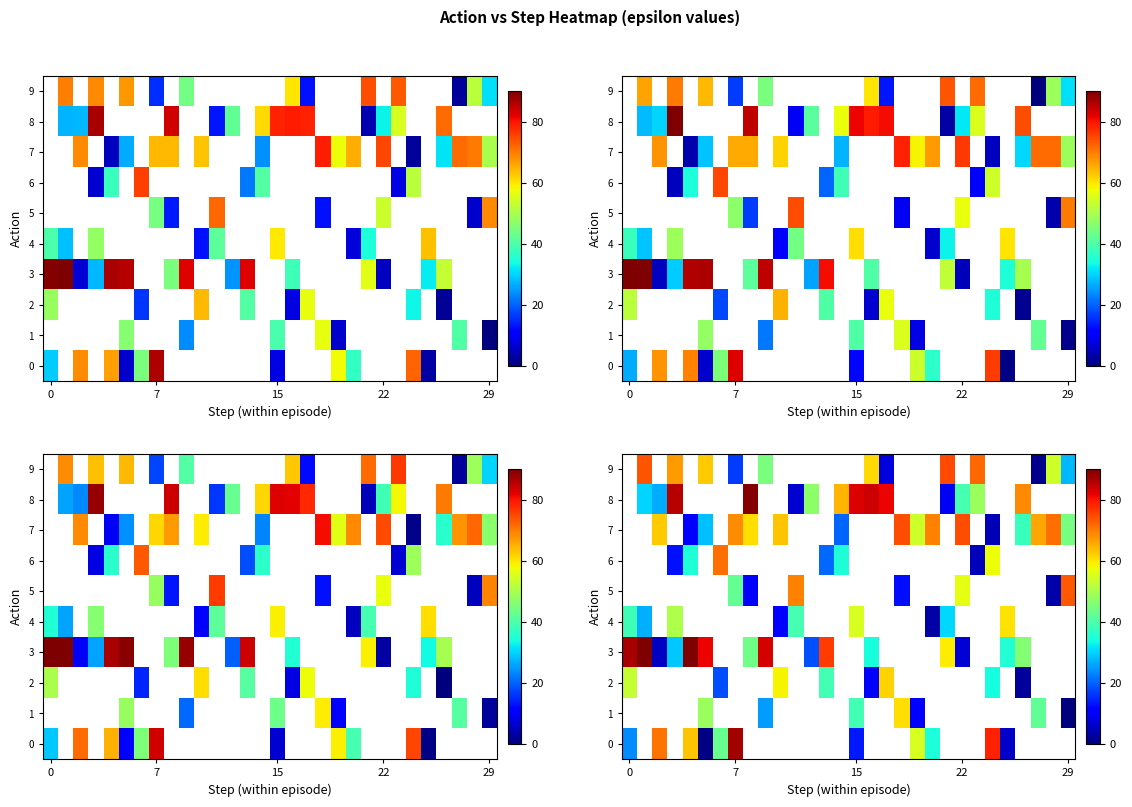

Which series changed the most between 15 and 8?

row_8